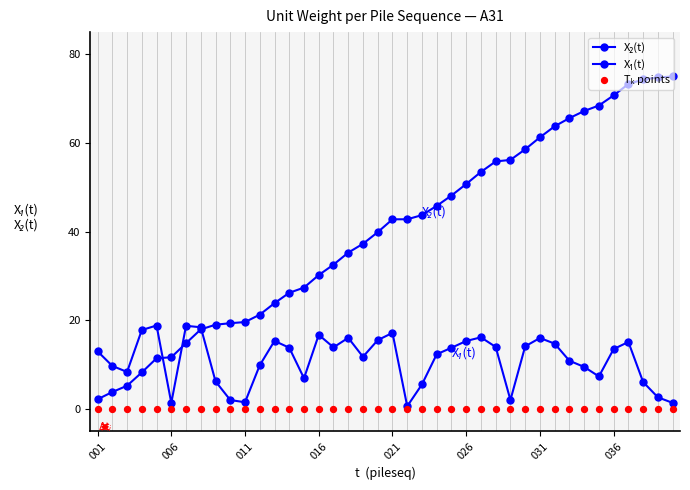

Which series has the largest Y range (max minus min)?

X₂(t)